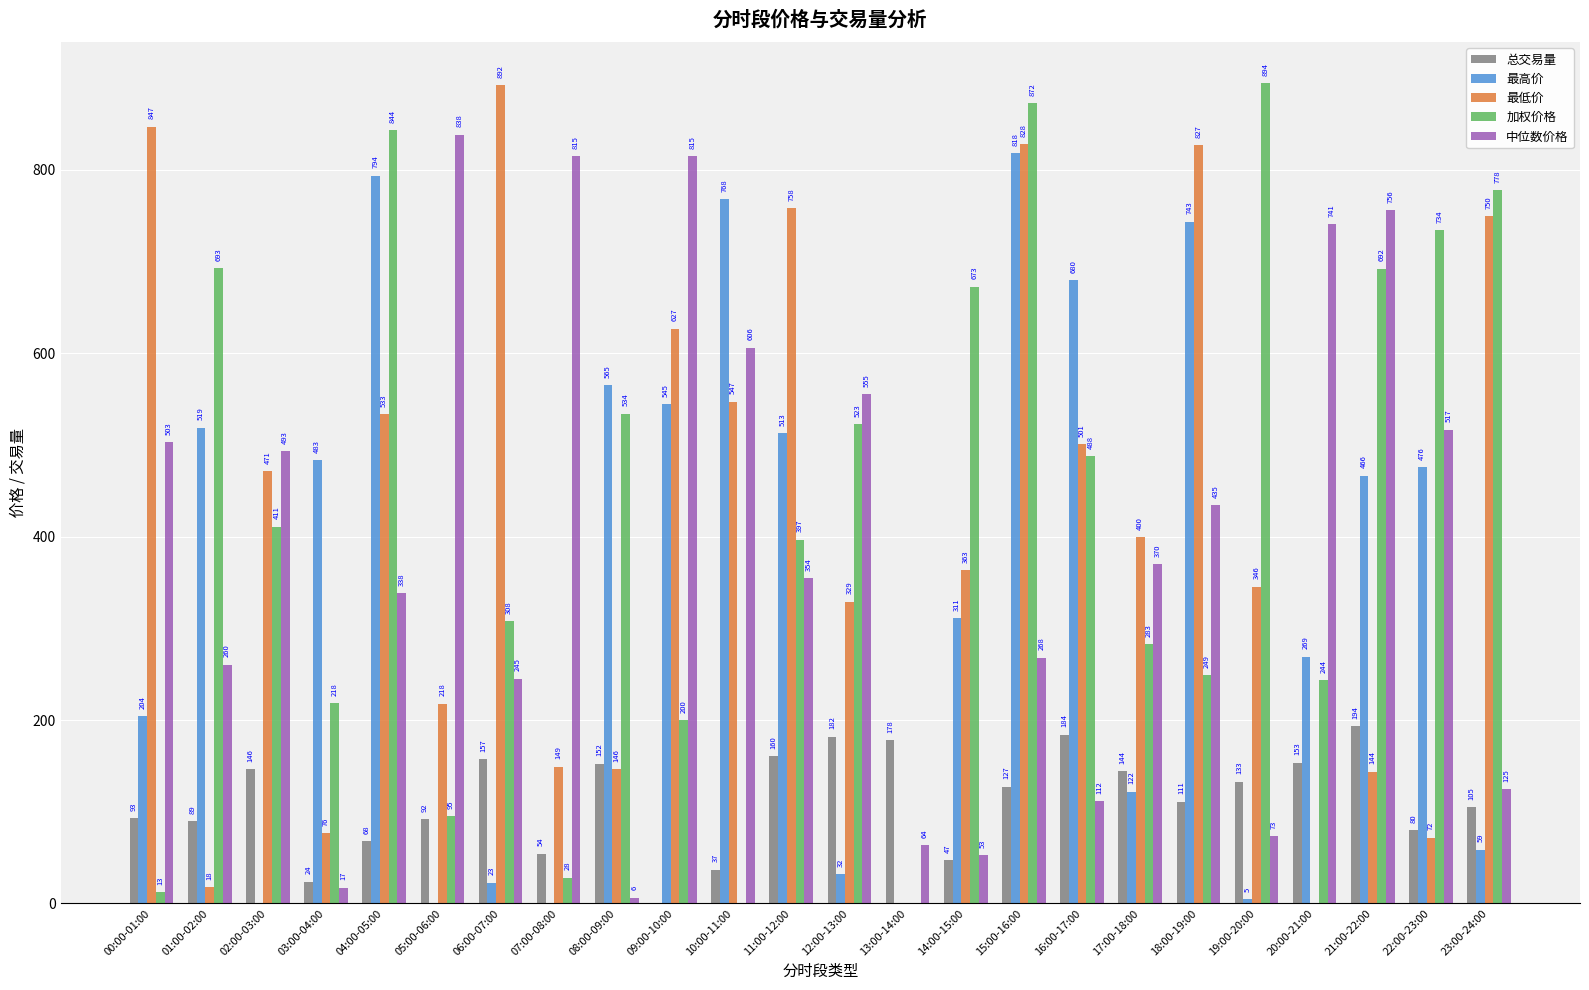

Read the 中位数价格 value at 21:00-22:00.

756.0